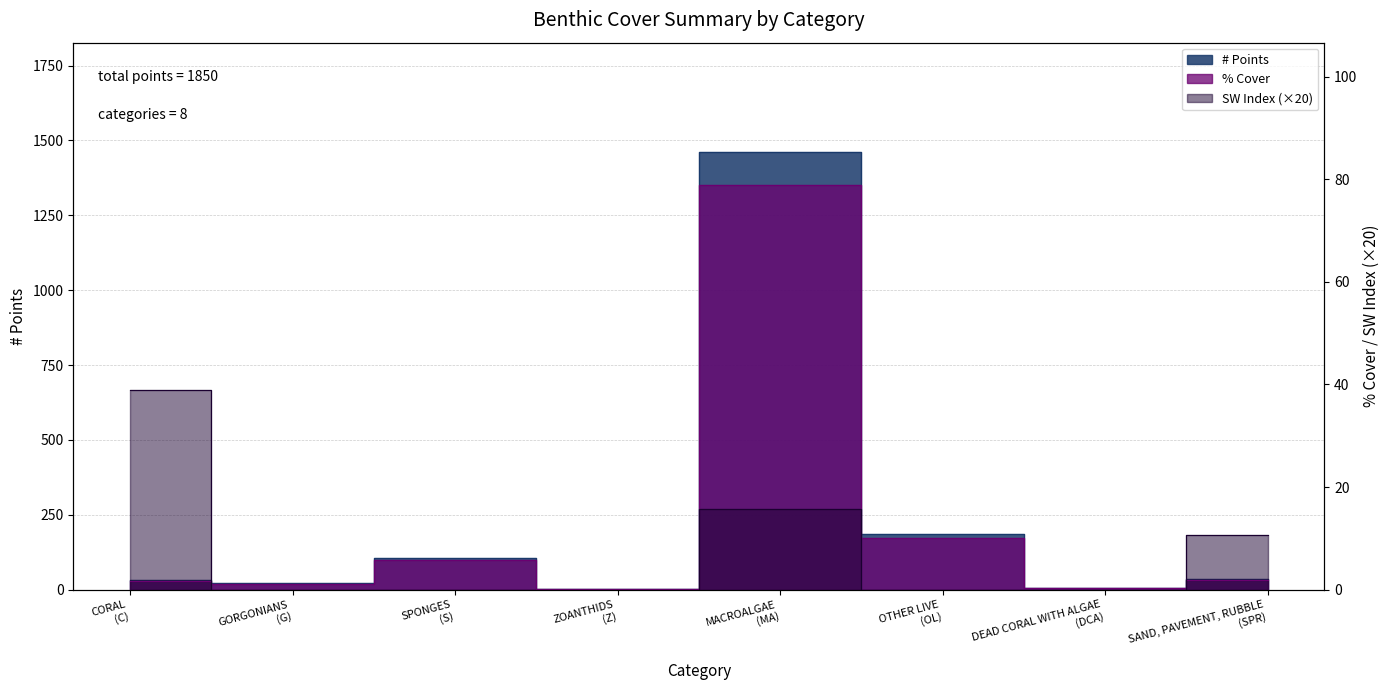

What are all the series names shown in the legend?

# Points, % Cover, SW Index